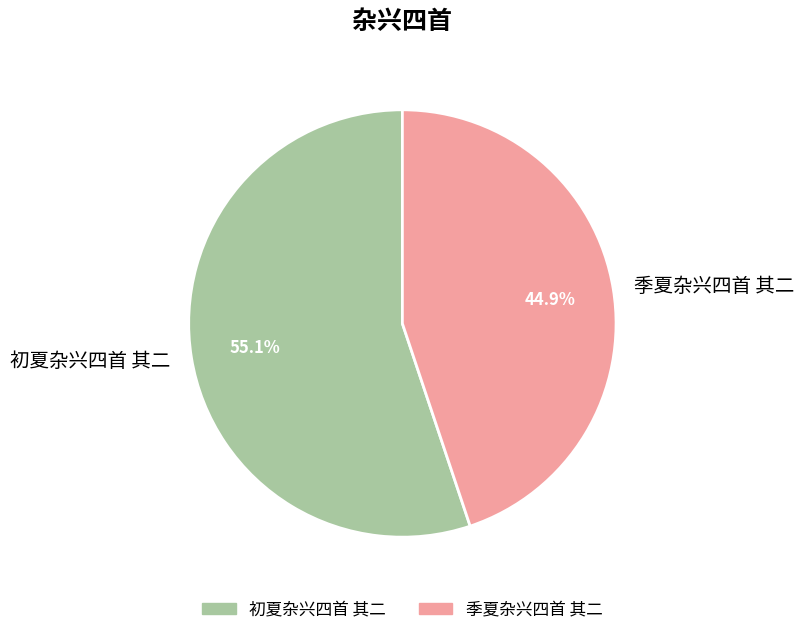

Approximately how many times larger is the value at 初夏杂兴四首 其二 compared to 季夏杂兴四首 其二?

1.2